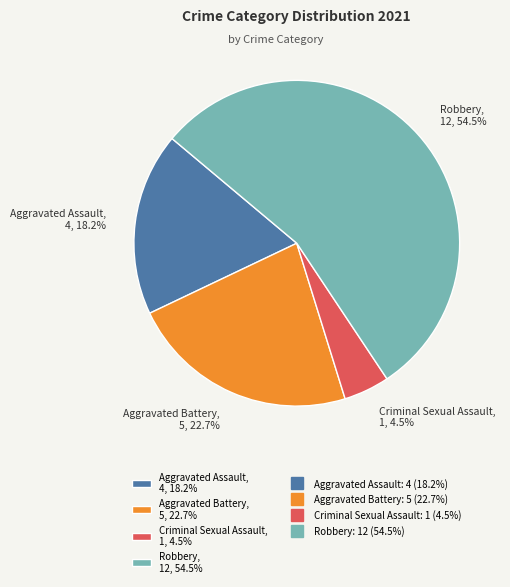

To the nearest percent, what is the average slice percentage?

25%